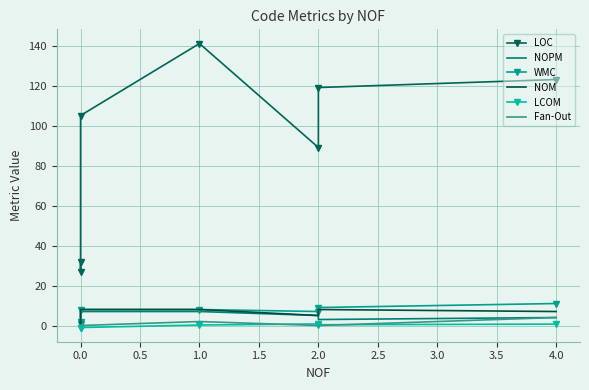

At 2.0, list the series in order from smallest to largest.

Fan-Out, LCOM, NOPM, NOM, WMC, LOC